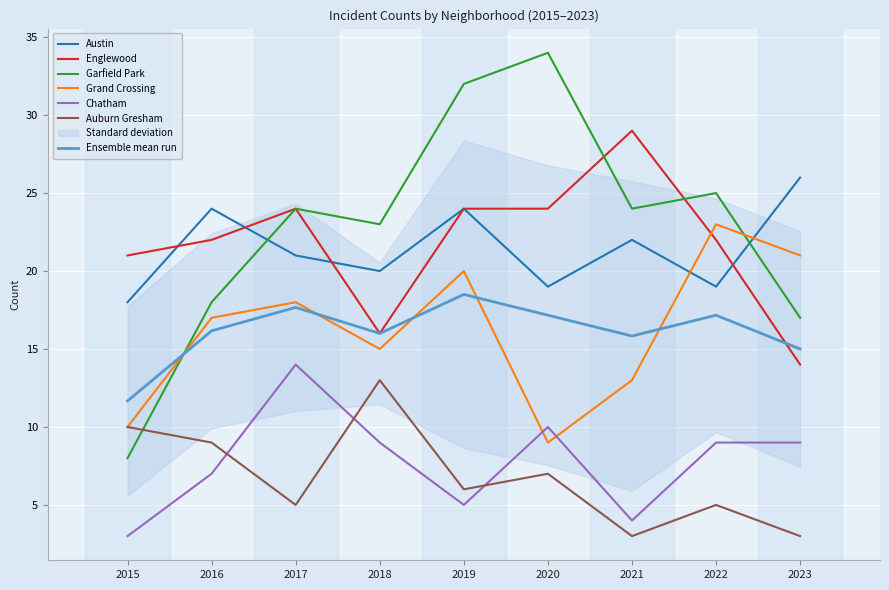

What is the total value across all series at 2022?

103